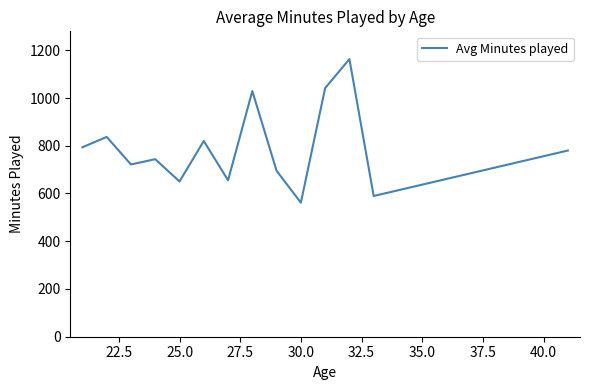

What is the maximum value shown in the chart?

1163.0